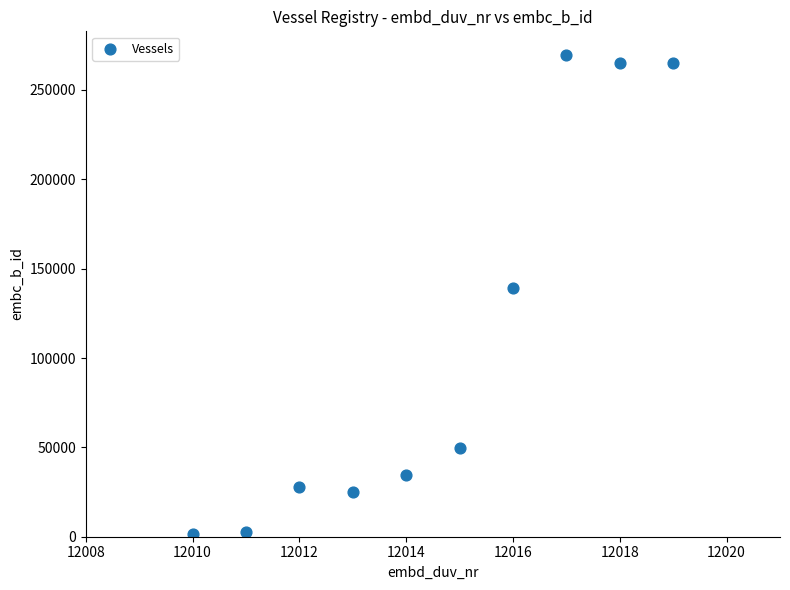

What is the range of Y values (max minus min)?

268040